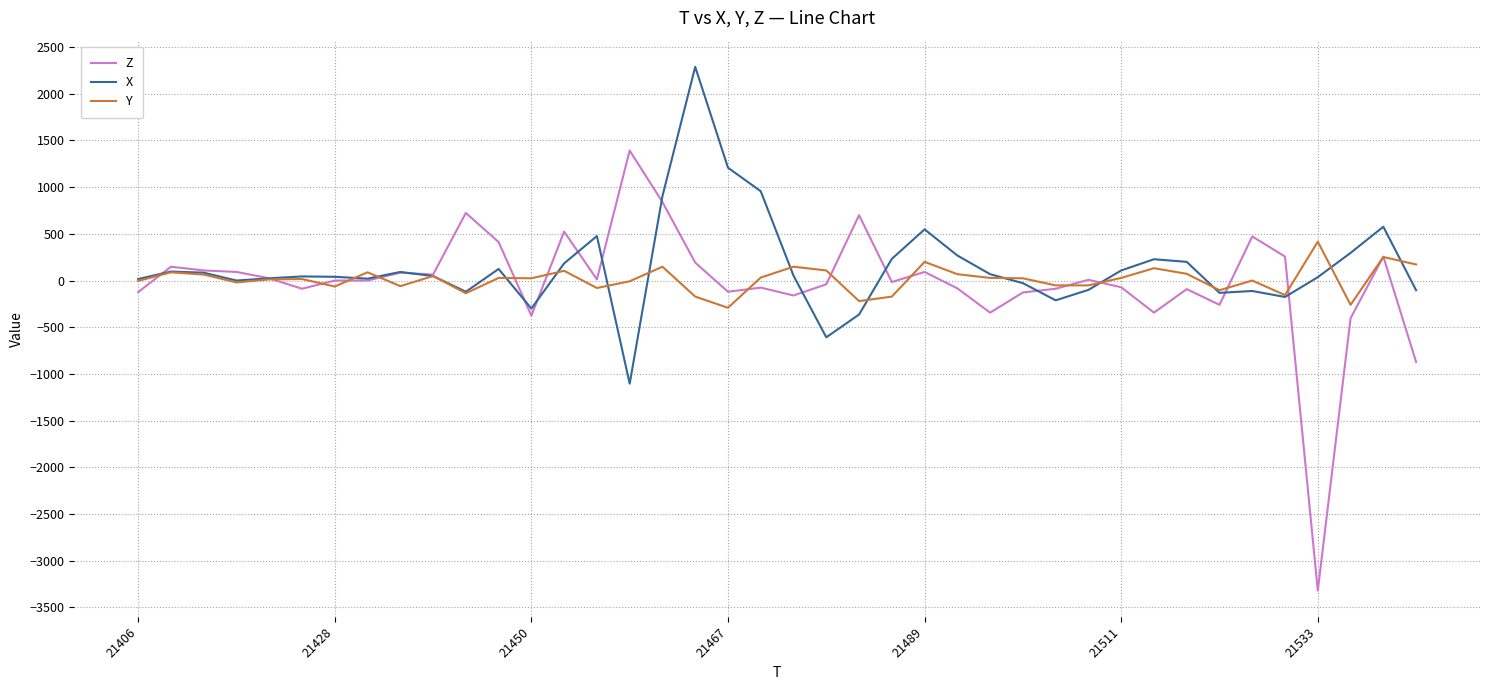

What is the minimum value for X?

-1104